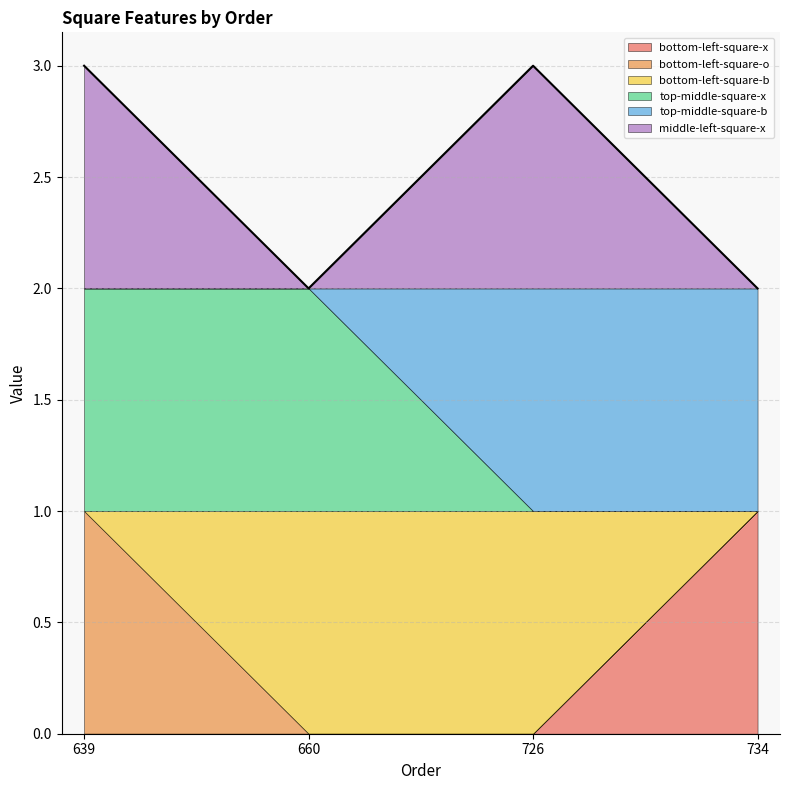

True or false: top-middle-square-b has more than 2 interior local peaks.

False